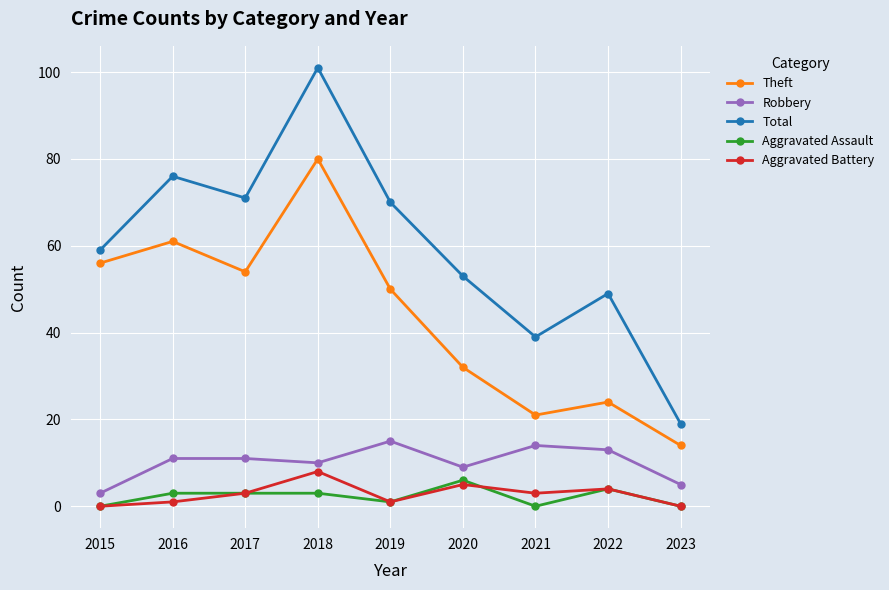

Reading left to right, transcribe all the data shown in this chart.

Theft: 56	61	54	80	50	32	21	24	14
Robbery: 3	11	11	10	15	9	14	13	5
Total: 59	76	71	101	70	53	39	49	19
Aggravated Assault: 0	3	3	3	1	6	0	4	0
Aggravated Battery: 0	1	3	8	1	5	3	4	0